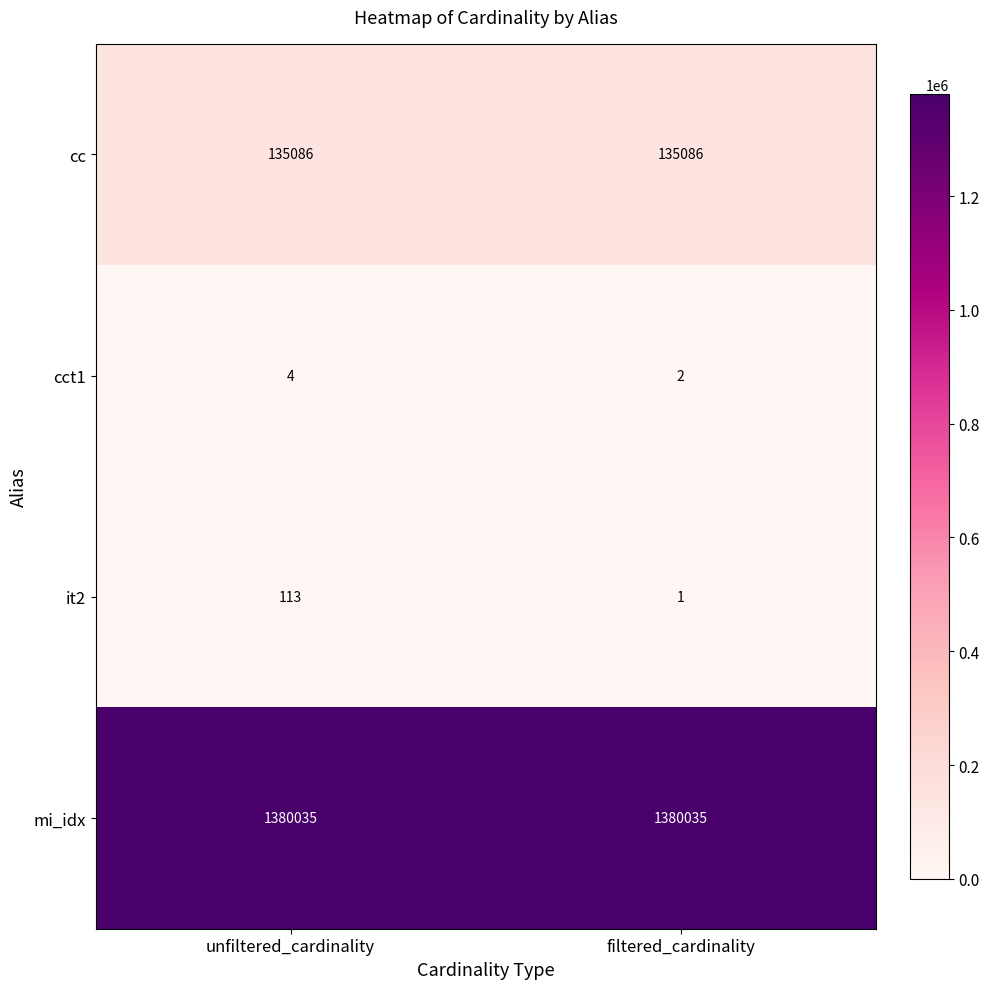

The value of cc at filtered_cardinality is 51657. True or false?

False